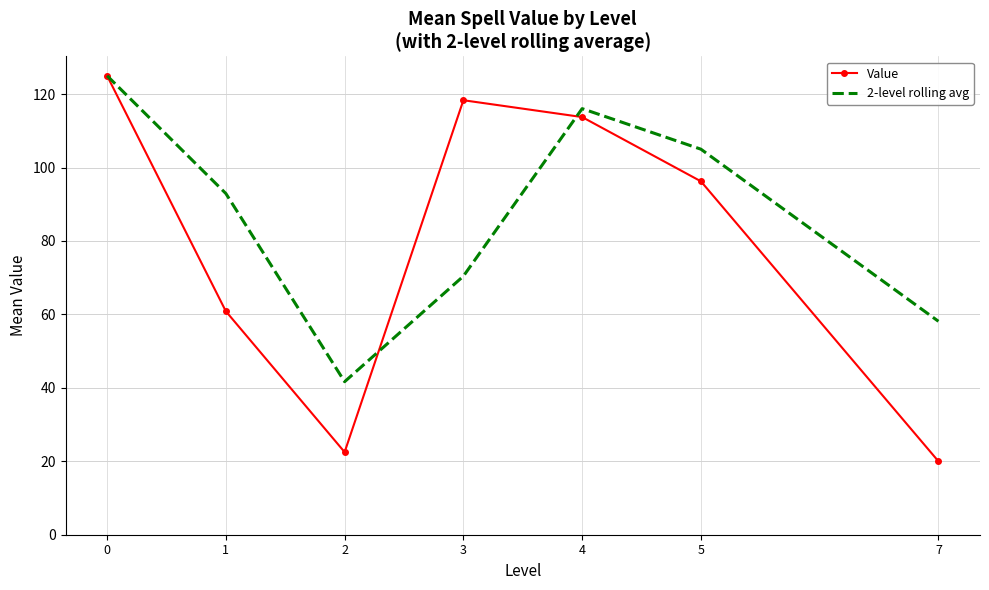

Count the number of data series in this chart.

2